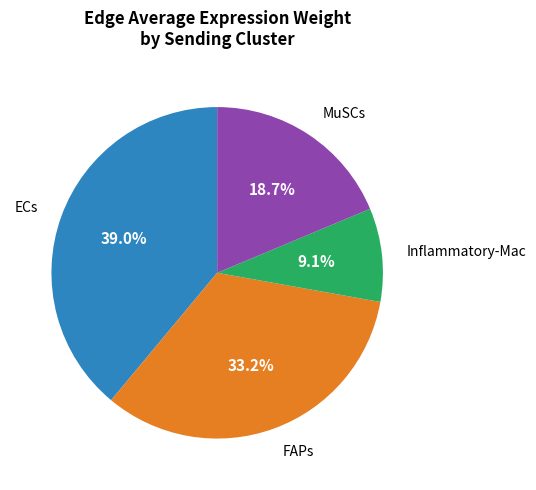

Is there a majority slice in this chart?

No